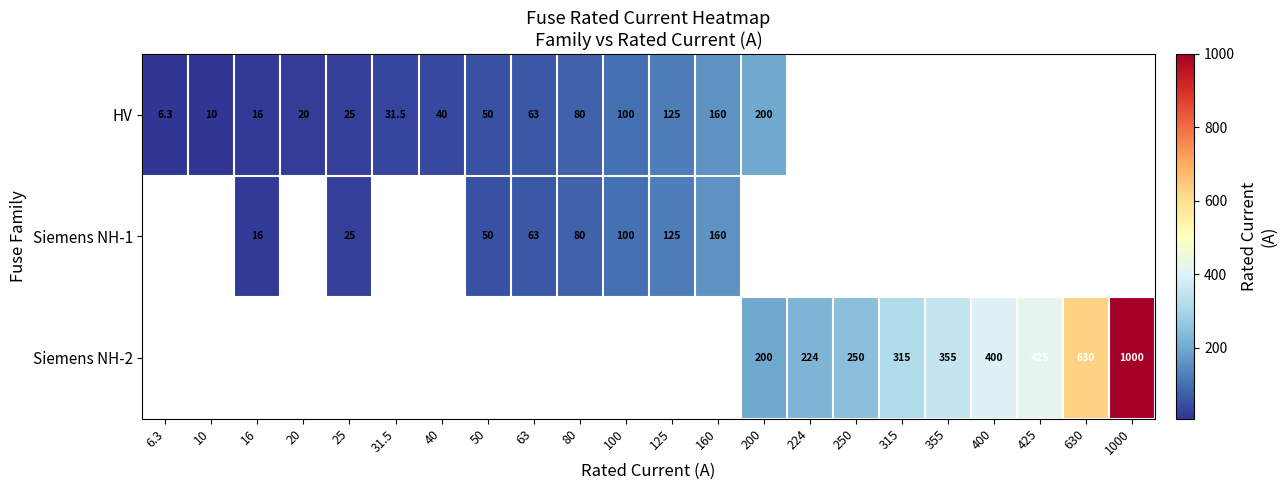

Is it true that Siemens NH-1 equals 160.0 at 160?

True